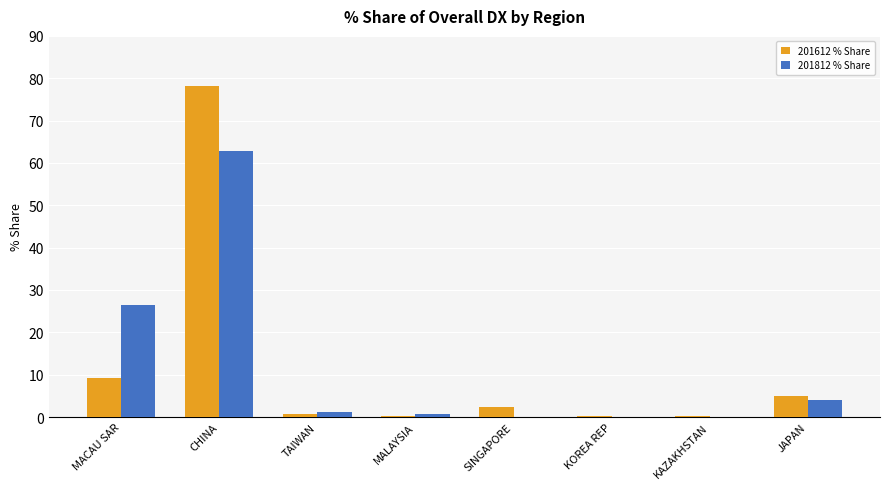

At which category is the sum across all series the highest?

CHINA